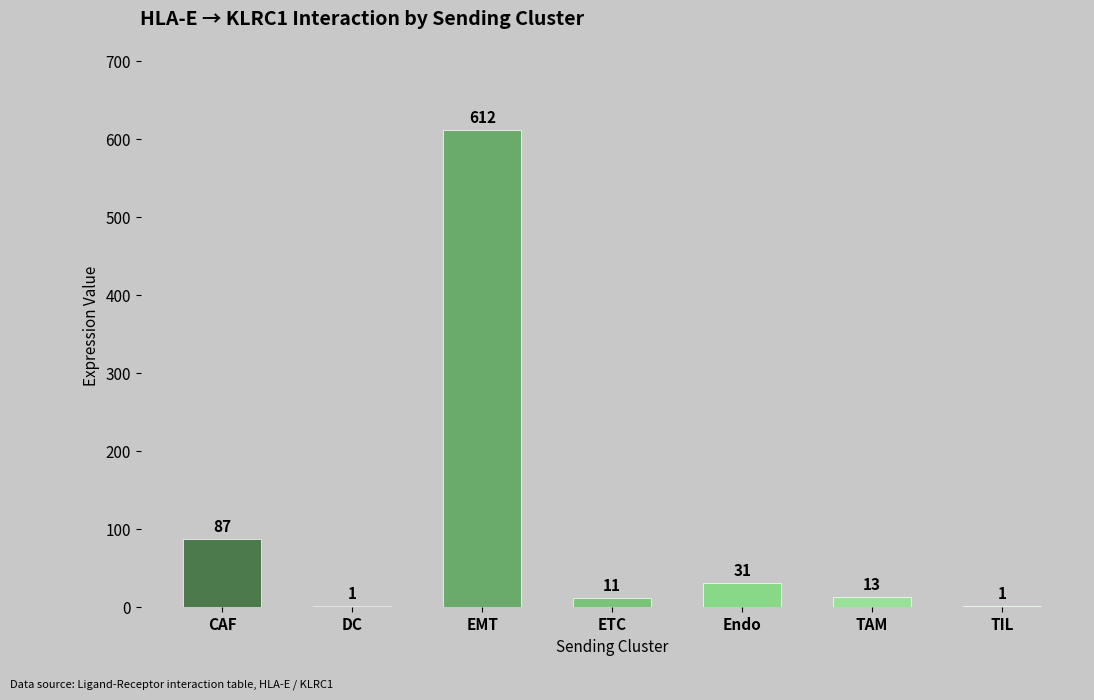

Reading left to right, what are all the values shown in this chart?

CAF=87	DC=1	EMT=612	ETC=11	Endo=31	TAM=13	TIL=1